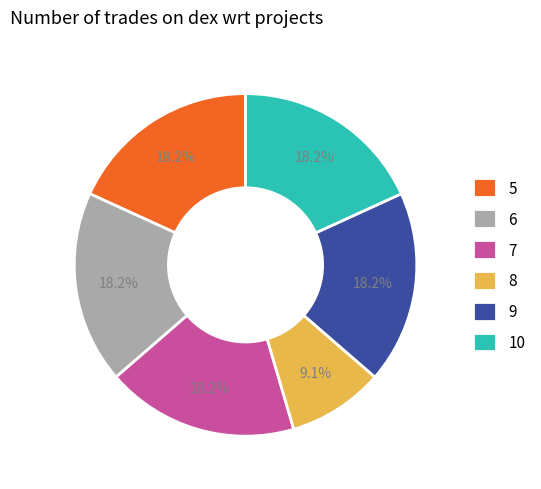

How many slices are in this pie chart?

6